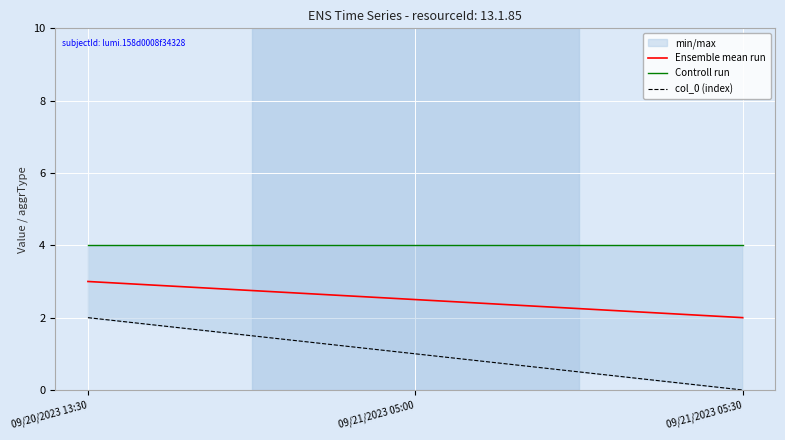

Reading left to right, extract all data points from this chart.

Ensemble mean run: 09/20/2023 13:30=3.0	09/21/2023 05:00=2.5	09/21/2023 05:30=2.0
Controll run: 09/20/2023 13:30=4.0	09/21/2023 05:00=4.0	09/21/2023 05:30=4.0
col_0 (index): 09/20/2023 13:30=2.0	09/21/2023 05:00=1.0	09/21/2023 05:30=0.0